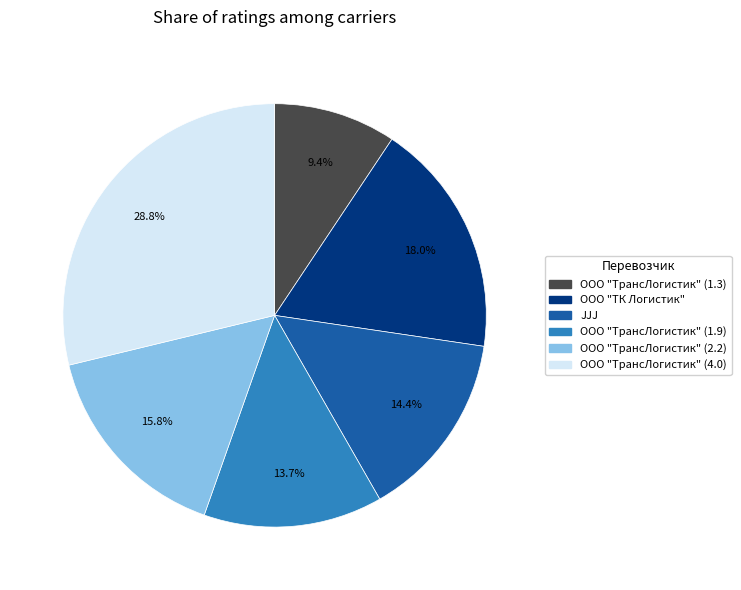

What is the smallest slice in the pie chart?

ООО "ТрансЛогистик" (1.3)